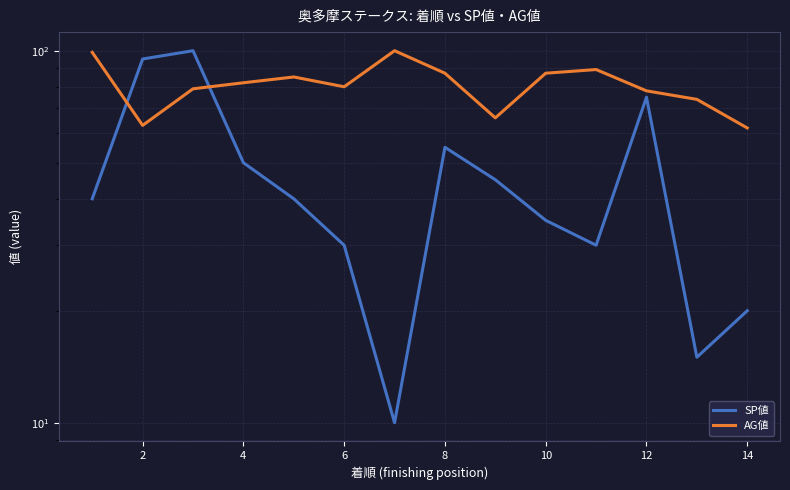

Is it true that AG値 equals 116 at 16?

False